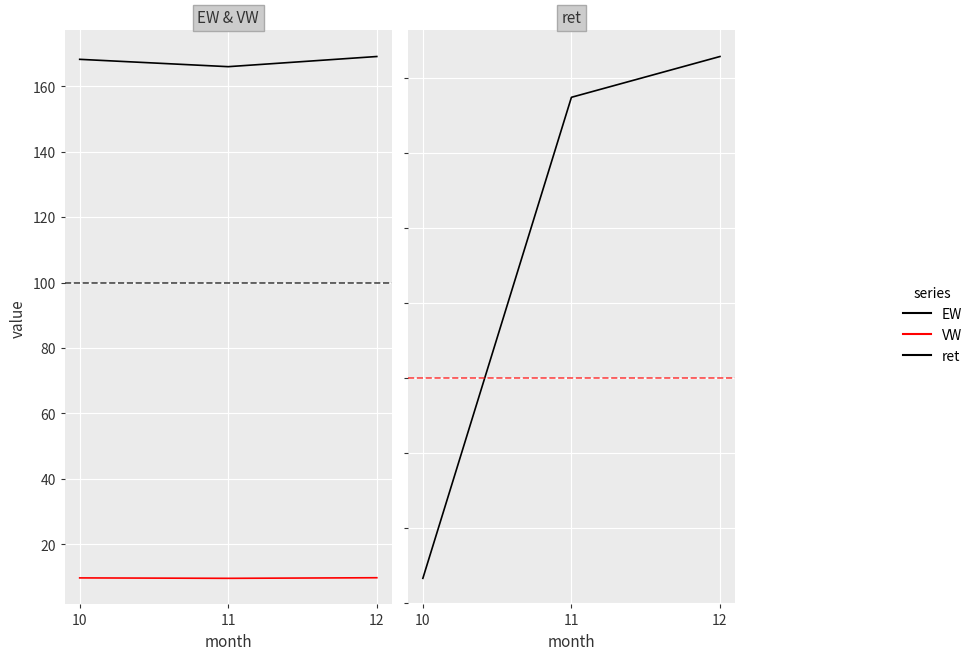

At which label does VW reach its peak?

12